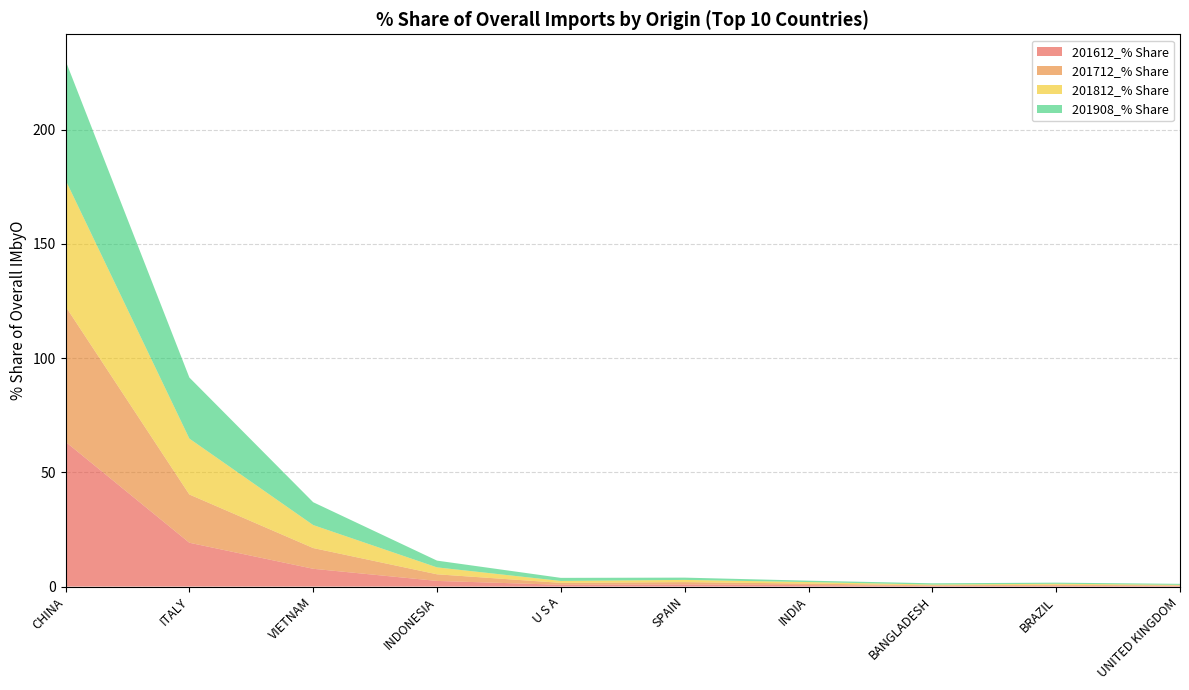

Reading right to left, transcribe all the data shown in this chart.

201612_% Share: UNITED KINGDOM=0.3	BRAZIL=0.4	BANGLADESH=0.3	INDIA=0.6	SPAIN=0.9	U S A=0.8	INDONESIA=2.5	VIETNAM=7.8	ITALY=19.2	CHINA=63.4
201712_% Share: UNITED KINGDOM=0.2	BRAZIL=0.5	BANGLADESH=0.3	INDIA=0.7	SPAIN=1.0	U S A=0.8	INDONESIA=2.9	VIETNAM=9.1	ITALY=21.1	CHINA=59.3
201812_% Share: UNITED KINGDOM=0.3	BRAZIL=0.4	BANGLADESH=0.3	INDIA=0.7	SPAIN=1.0	U S A=0.8	INDONESIA=3.0	VIETNAM=10.1	ITALY=24.5	CHINA=55.3
201908_% Share: UNITED KINGDOM=0.4	BRAZIL=0.5	BANGLADESH=0.6	INDIA=0.6	SPAIN=1.0	U S A=1.3	INDONESIA=3.0	VIETNAM=10.0	ITALY=26.7	CHINA=52.2